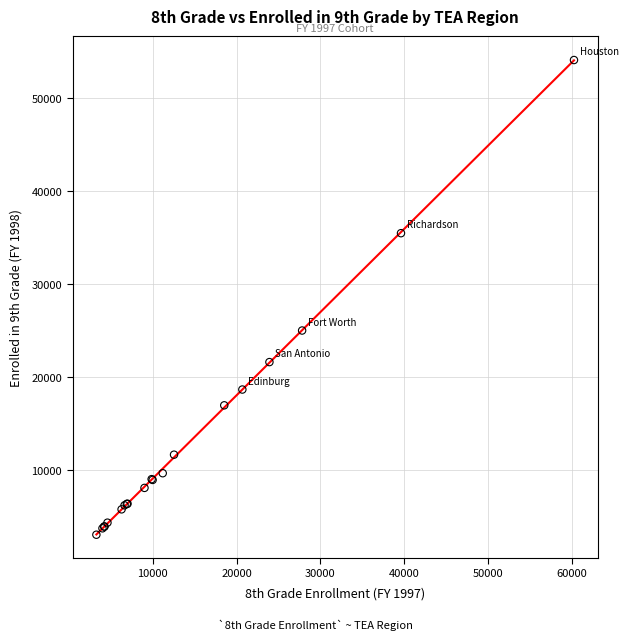

What Y value in the scatter plot is closest to 28578?

25011